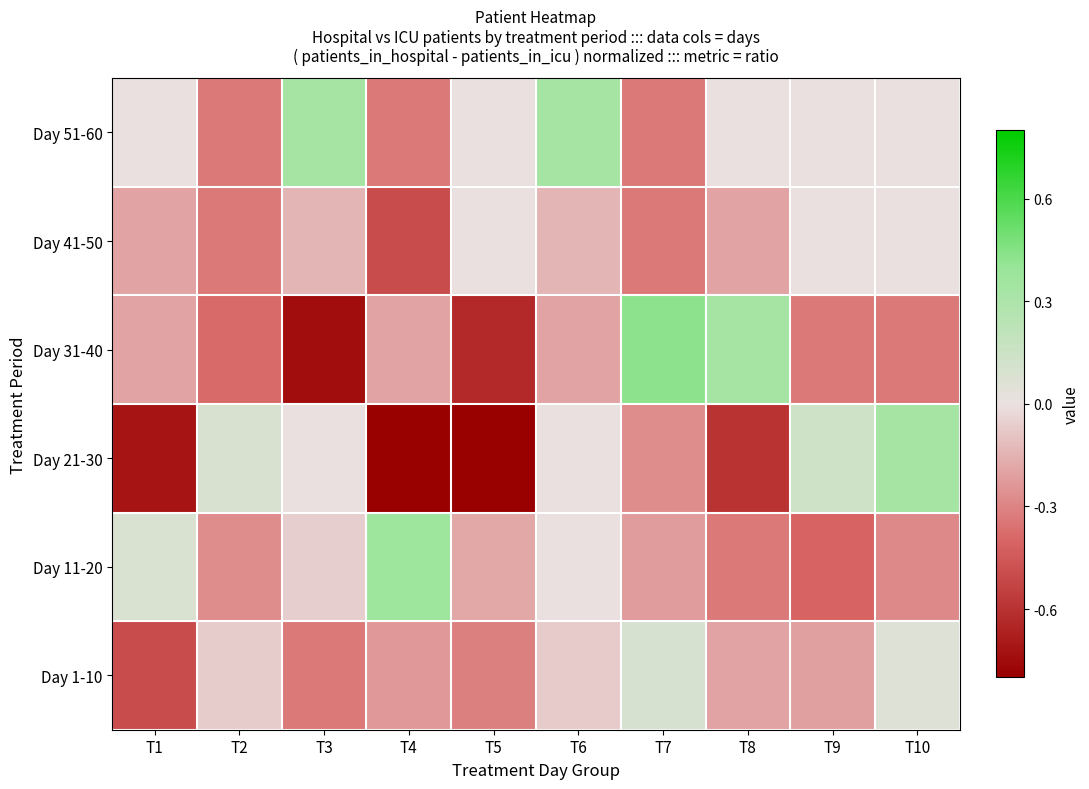

What is the maximum value shown in the chart?

0.4